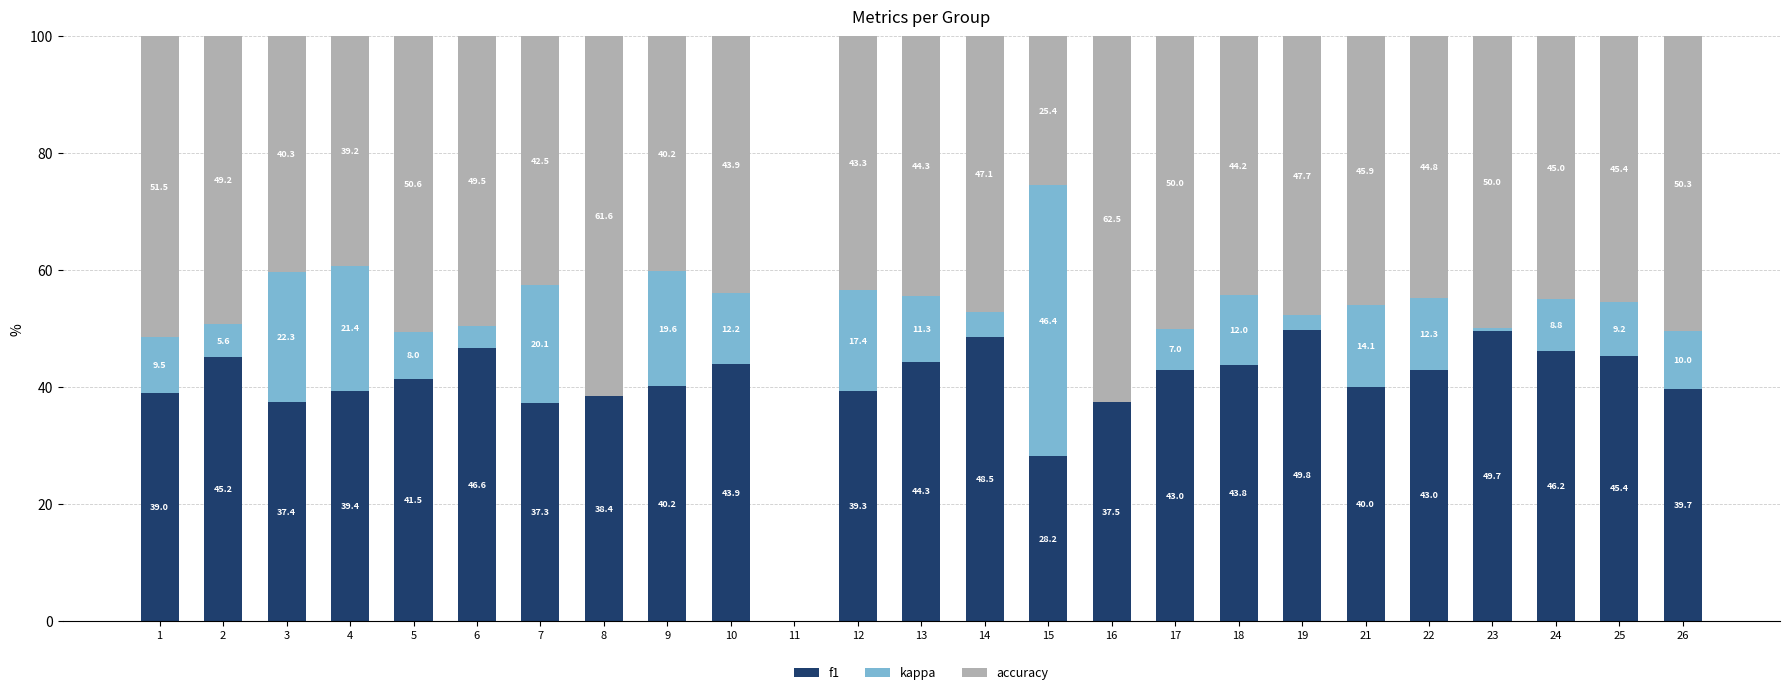

What value does the f1 series have at 15?

28.2